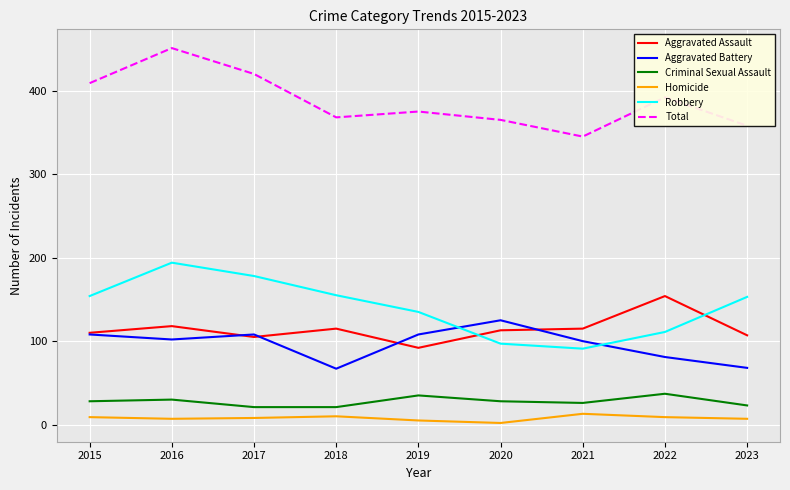

At how many categories does at least one series exceed 132?

9